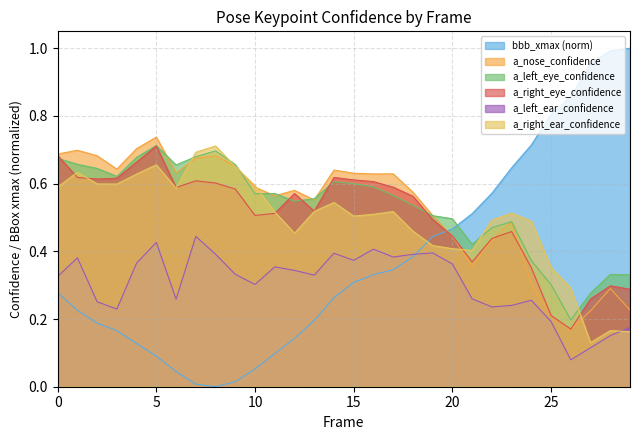

Which series changed the most between 15 and 17?

bbb_xmax